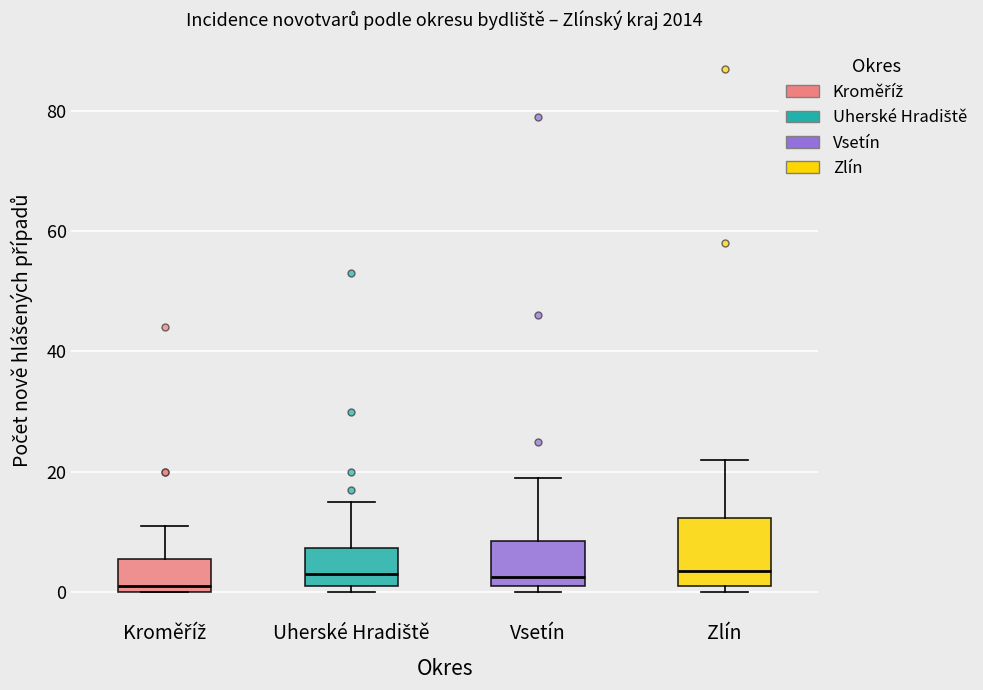

Reading left to right, read every box against the y-axis: the position of its median line, the range the box covers, and the ends of its whiskers. The values are not printed on the chart, so give them approximately, as read against the axis.

Kroměříž: median 2, box 0 to 6, whiskers 0 to 12
Uherské Hradiště: median 4, box 2 to 8, whiskers 0 to 16
Vsetín: median 2 (just above the box's lower edge), box 2 to 8, whiskers 0 to 20
Zlín: median 4, box 2 to 12, whiskers 0 to 22